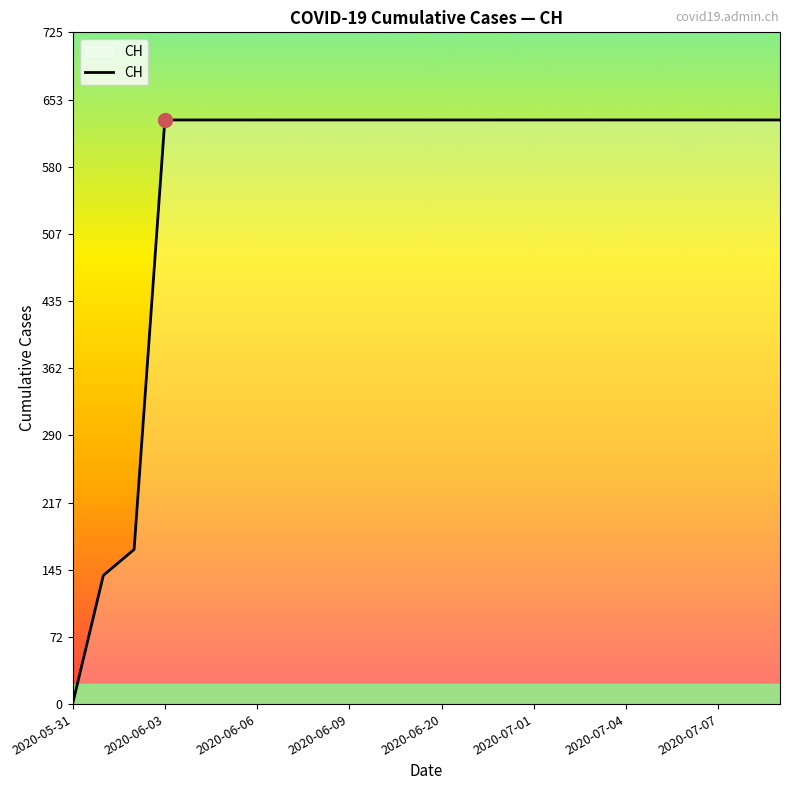

What is the greatest value displayed?

631